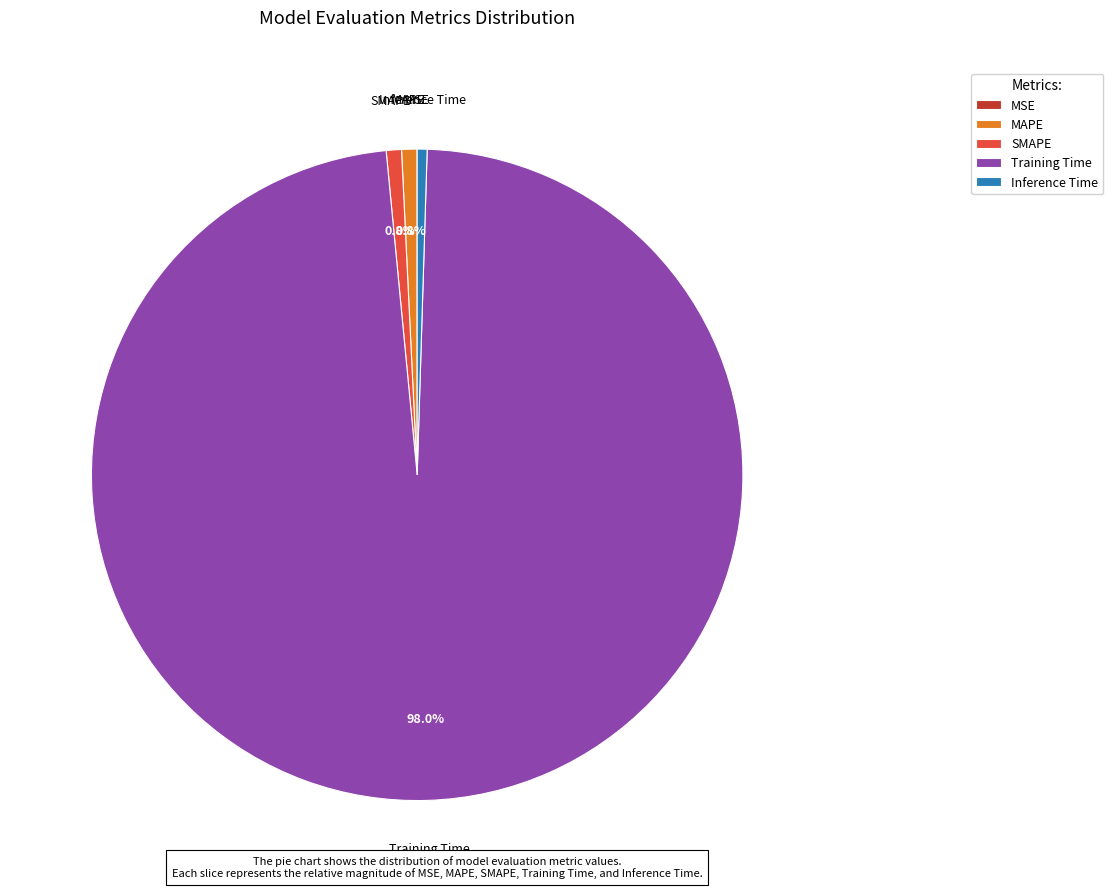

What is the largest slice in the pie chart?

Training Time